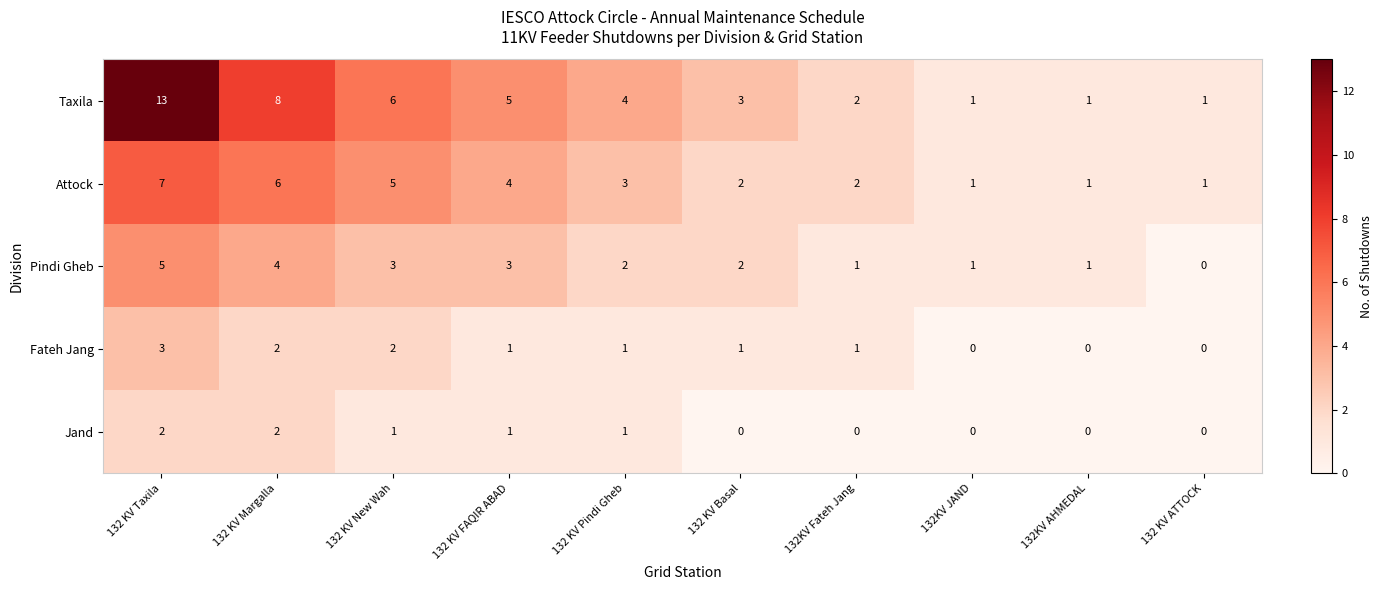

What is the sum of all Attock values?

32